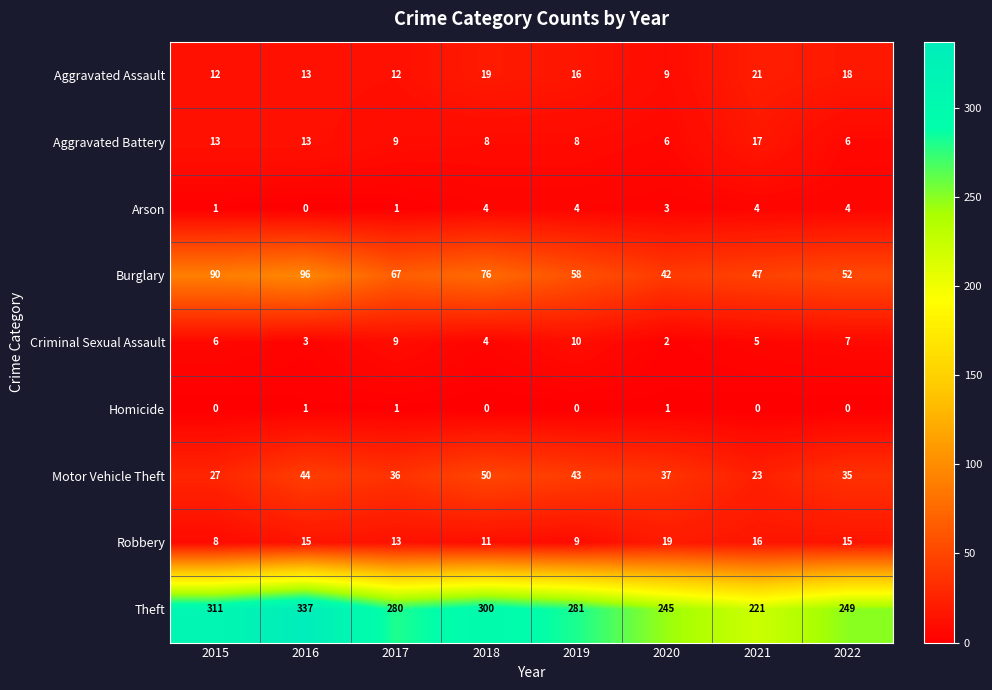

What is the difference between the second highest and second lowest values in the Aggravated Battery series?

7